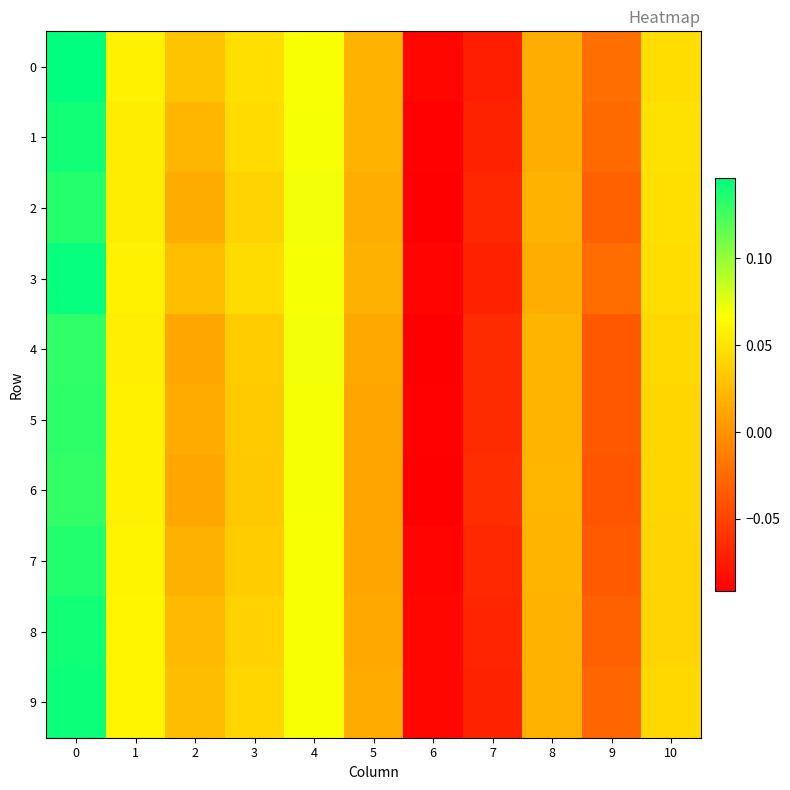

Rank the series at 2 from highest to lowest value.

0, 3, 9, 8, 1, 7, 2, 5, 4, 6